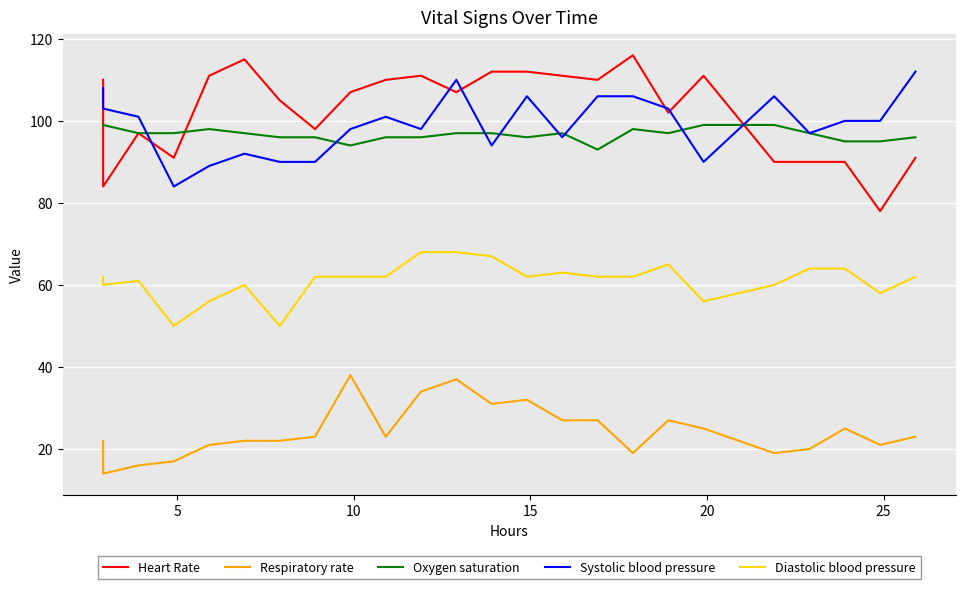

What is the value of the Heart Rate point at the 12th from the left?

107